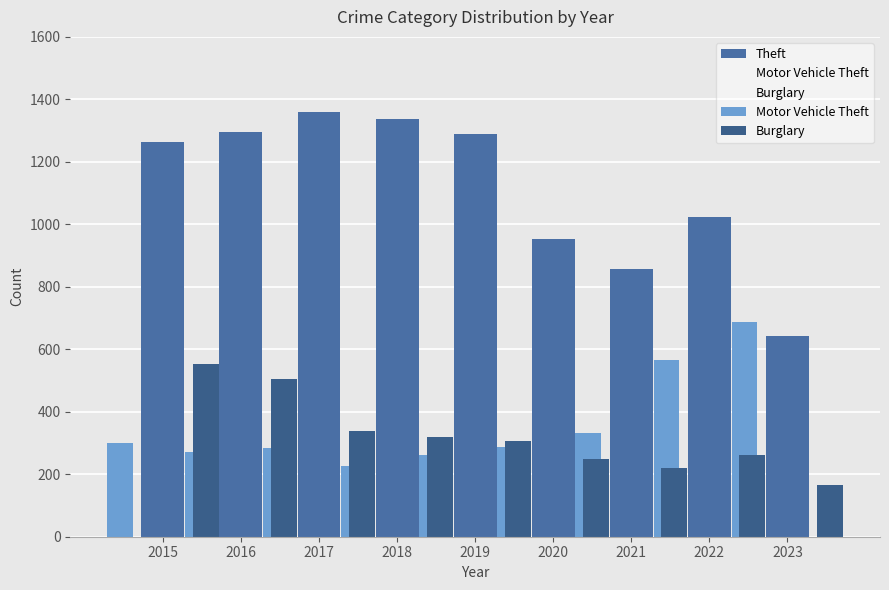

What is the spread (max minus min) of values at 2016?

1025